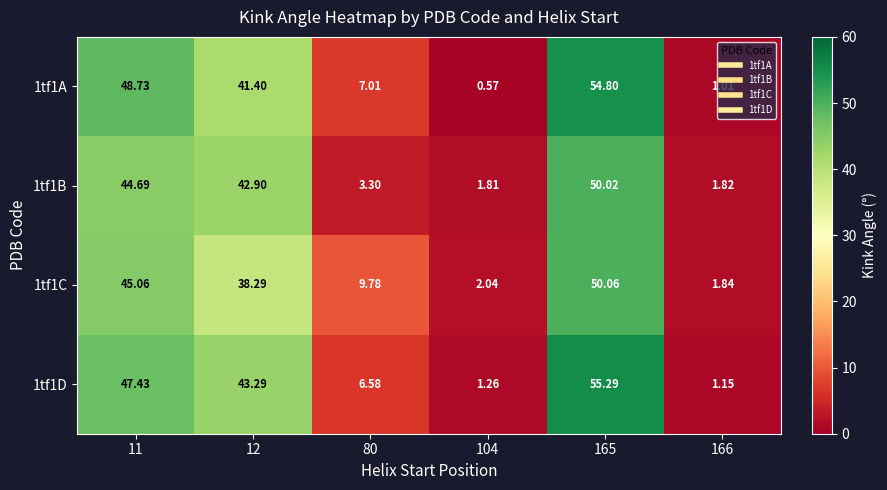

What is the greatest value displayed?

55.3